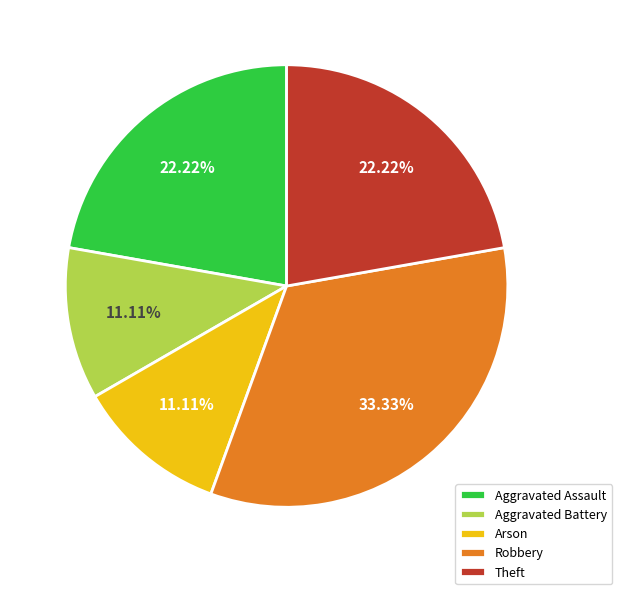

Which has a higher value, Aggravated Assault or Arson?

Aggravated Assault